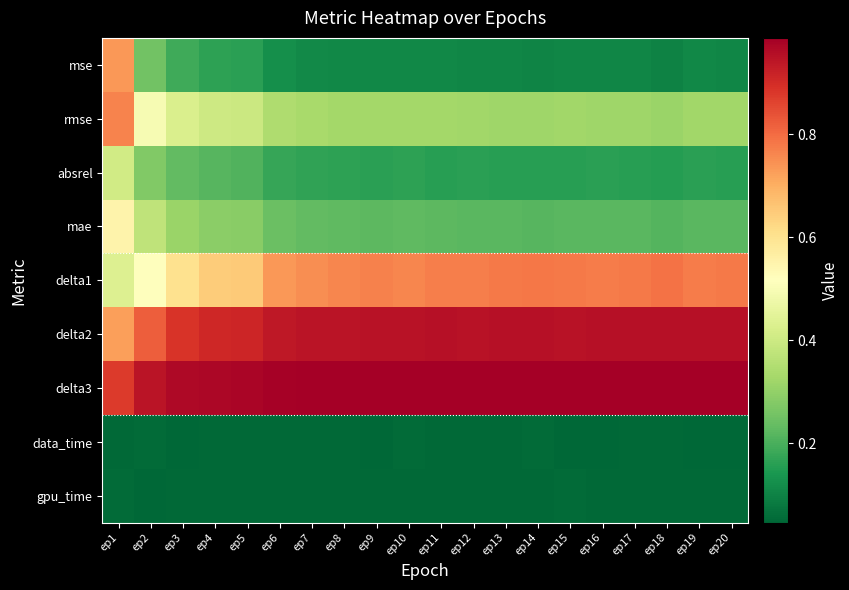

Which series has the largest total across all categories?

delta3